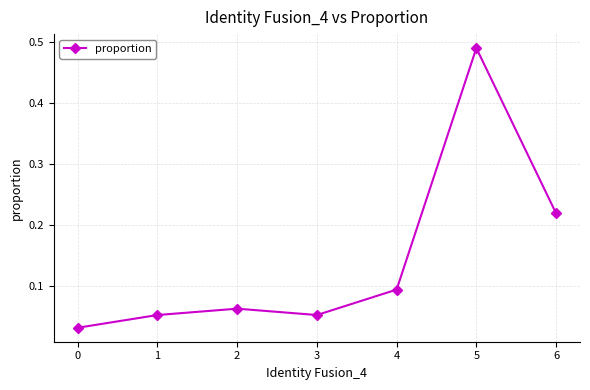

What is the sum of all values?

1.0